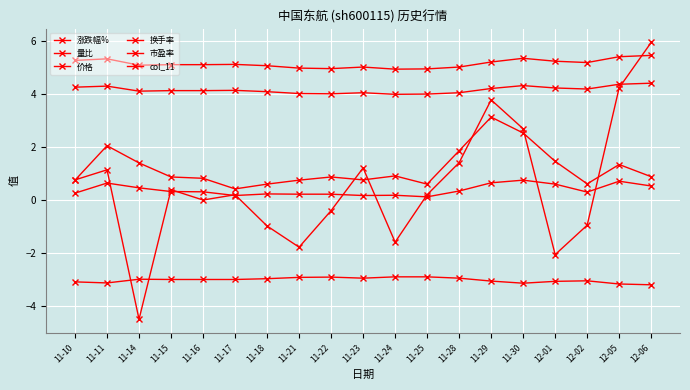

How many lines are shown in the chart?

6